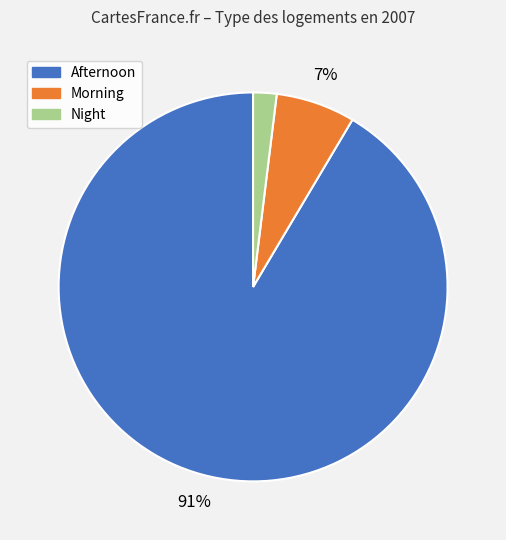

Which slice is the largest?

Afternoon